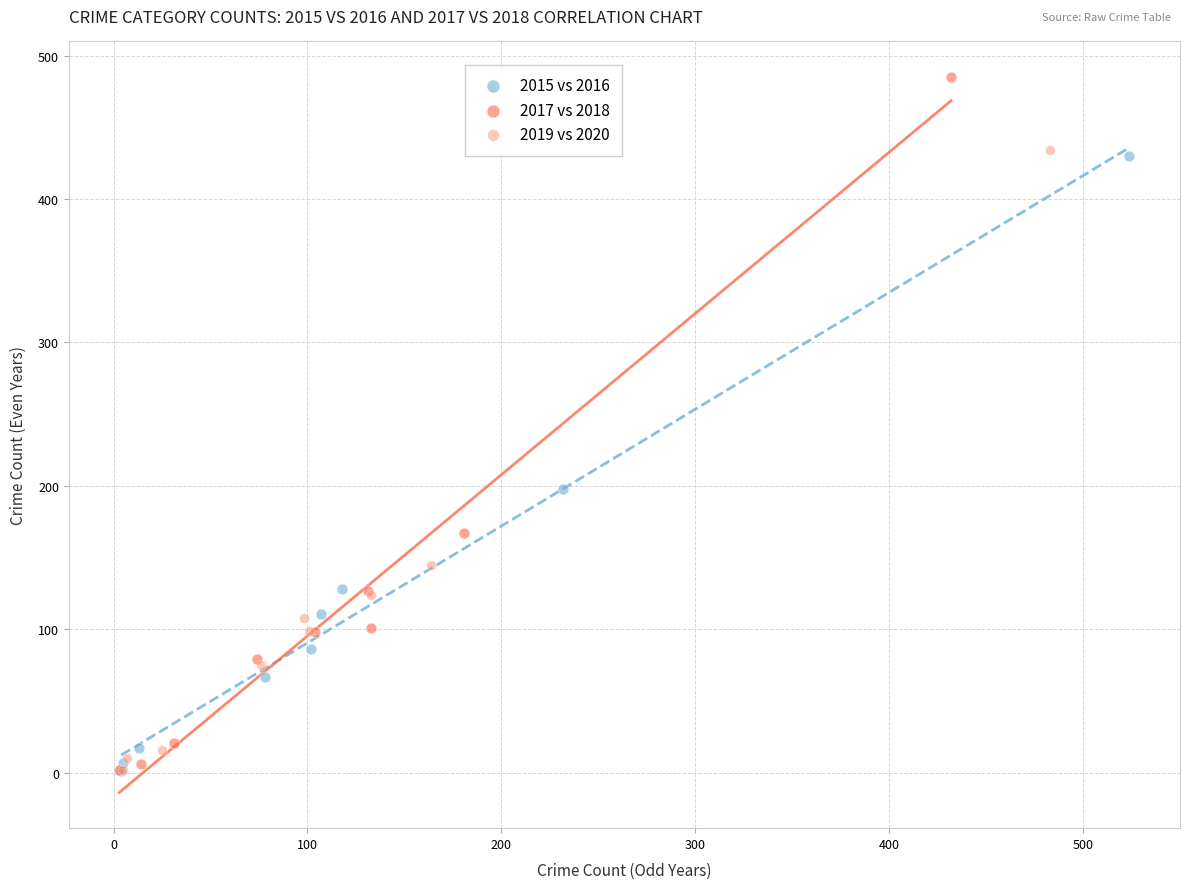

Which series has the largest Y range (max minus min)?

2017 vs 2018